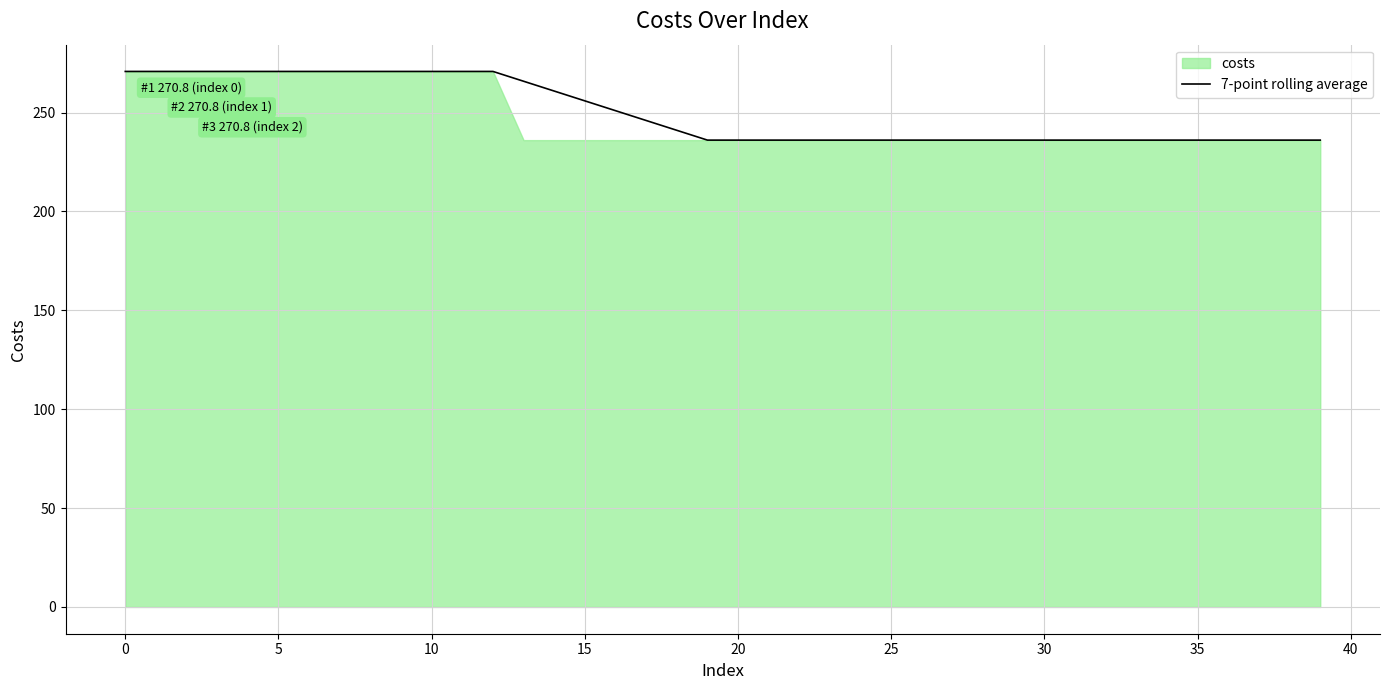

The 7-point rolling average series shows 236.1 at 20. True or false?

True